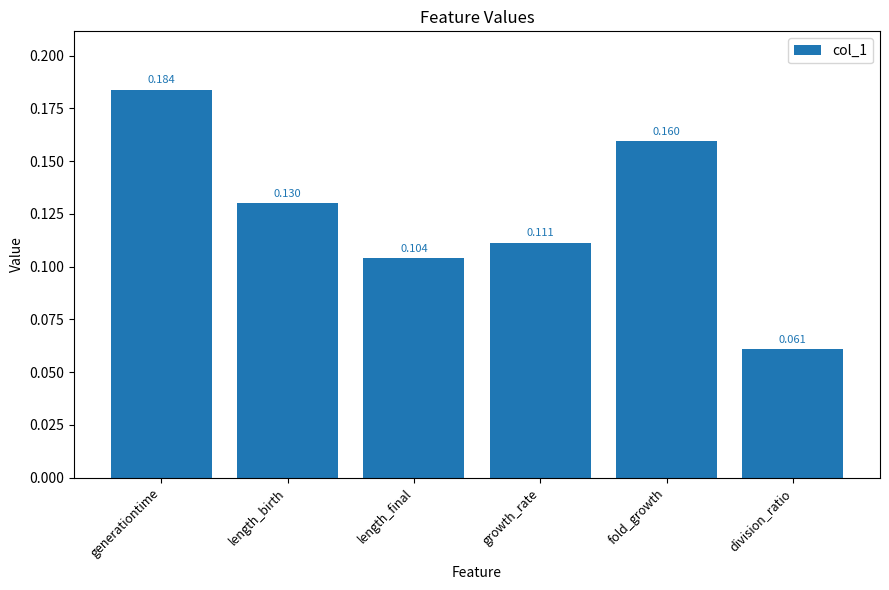

True or false: the data shows 0.0 at division_ratio.

False